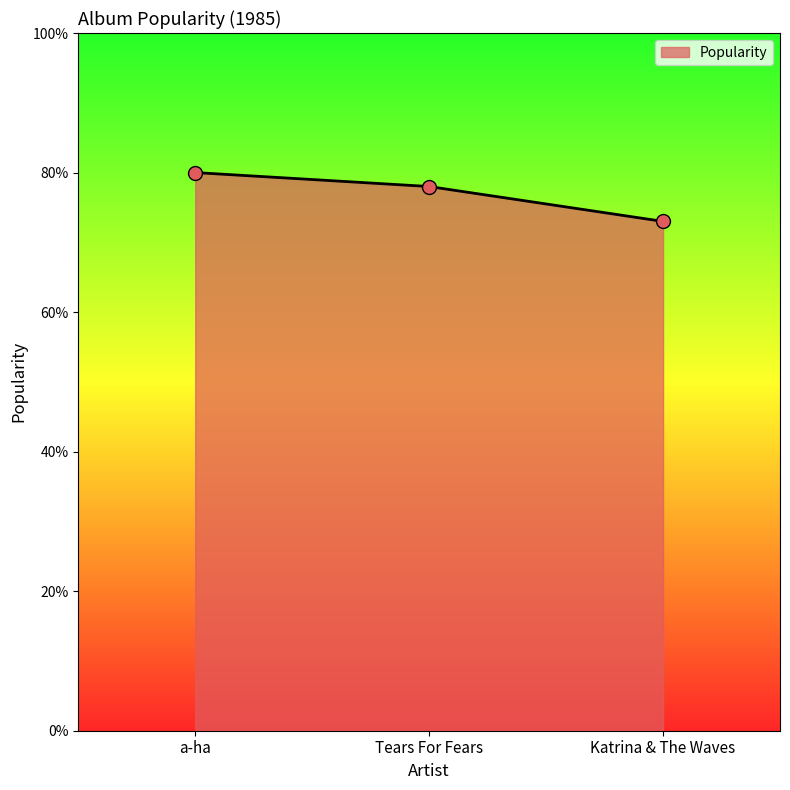

What is the minimum value shown in the chart?

73